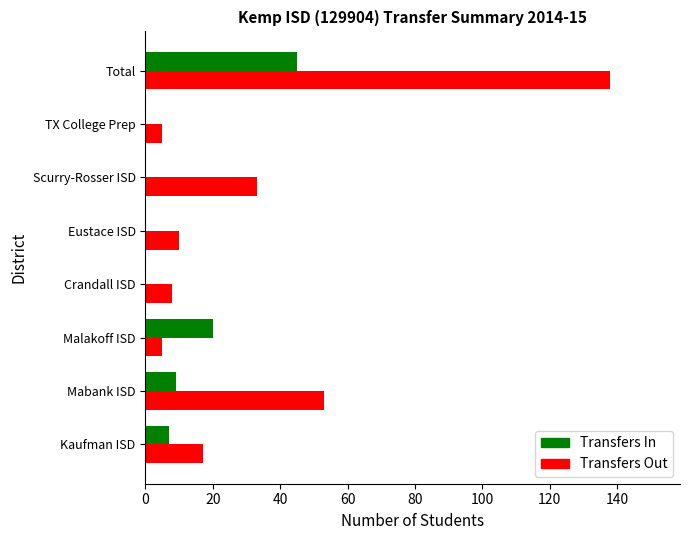

At which label does Transfers Out reach its peak?

Total